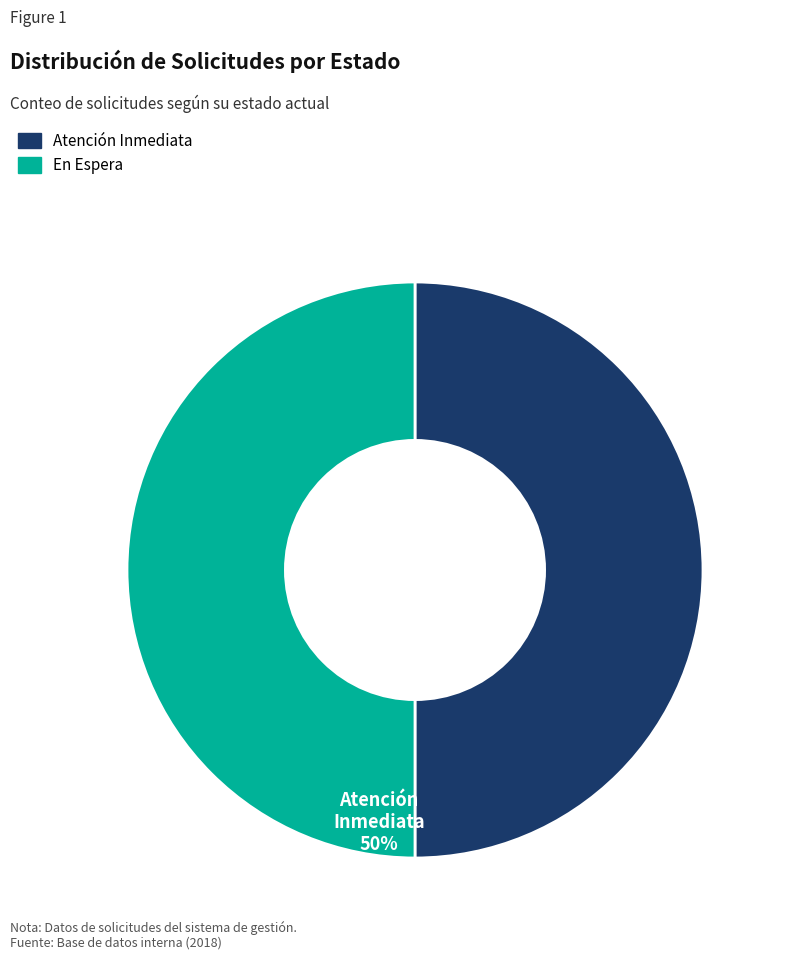

What is the ratio of the value at En Espera to the value at Atención Inmediata?

1.0